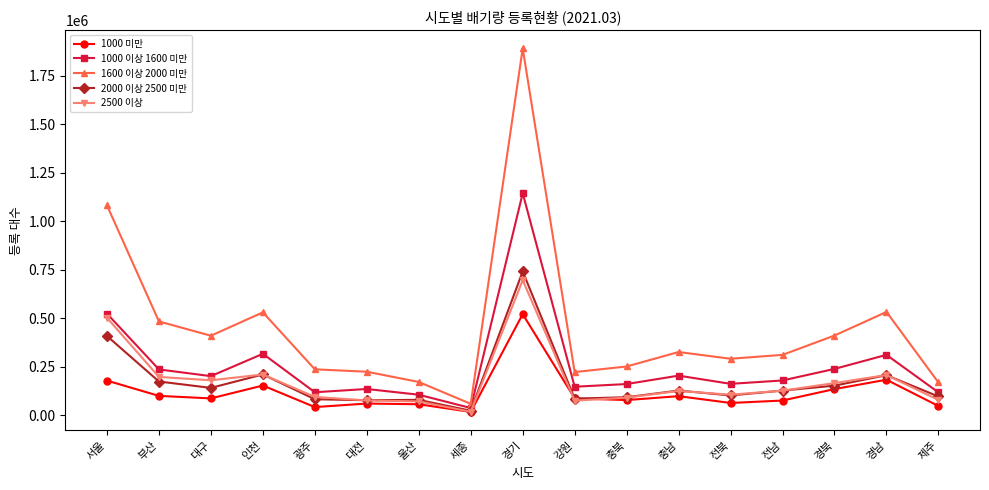

Is it true that 1600 이상 2000 미만 equals 251698 at 충북?

True